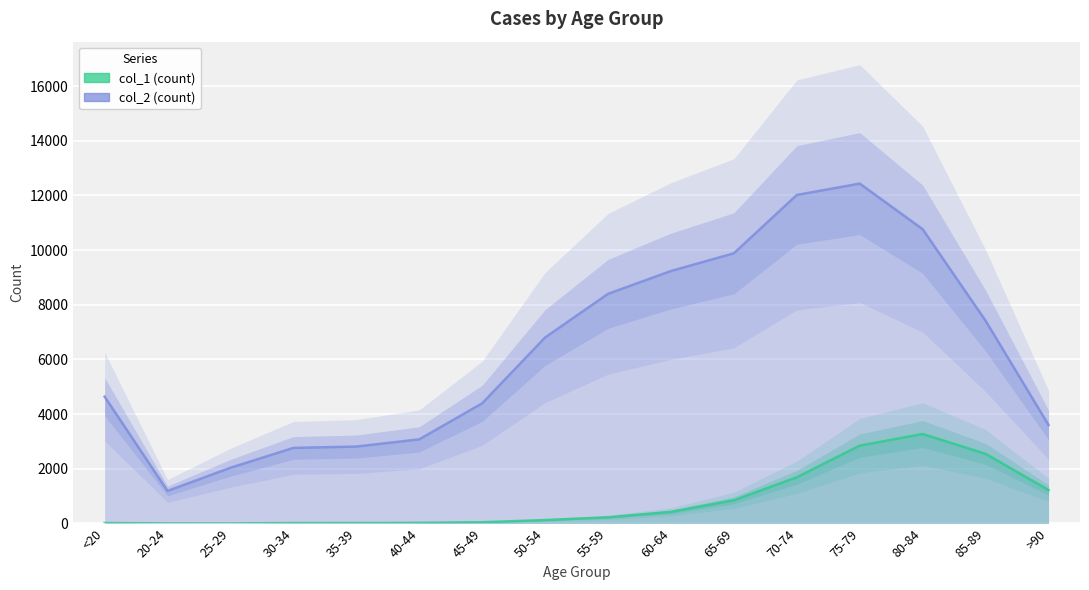

In col_2, how many points are higher than both neighbors (excluding endpoints)?

1